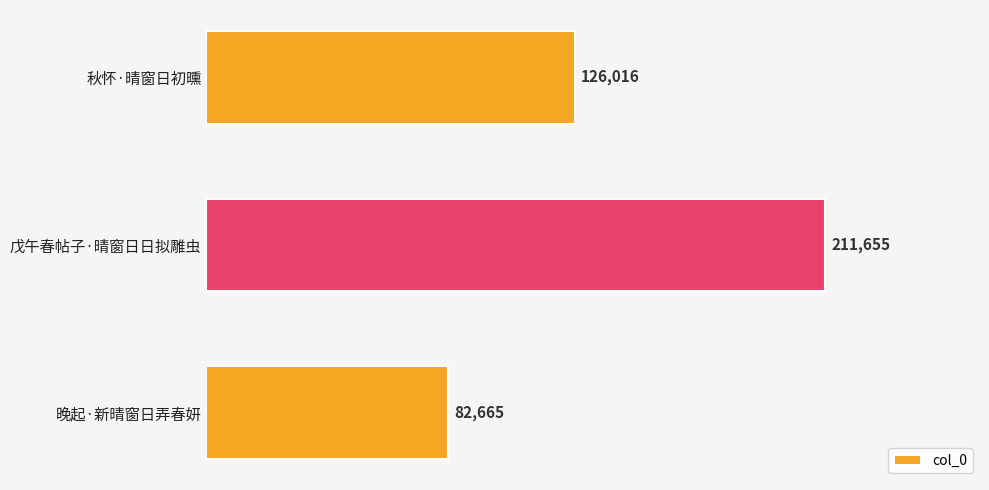

What is the smallest value displayed?

82665